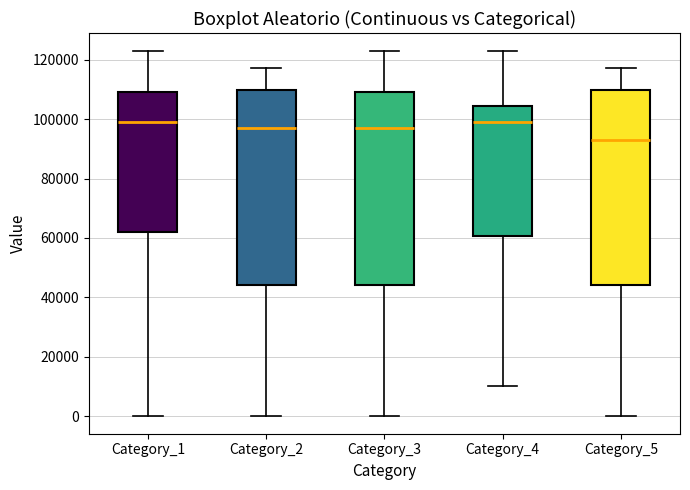

Reading left to right, transcribe this box plot: for each box, give where its median line is, the range the box spans, and where its two whiskers end, as read against the y-axis. The values are not printed on the chart, so give them approximately, as read against the axis.

Category_1: median 100000, box 62000 to 110000, whiskers 0 to 122000
Category_2: median 96000, box 44000 to 110000, whiskers 0 to 118000
Category_3: median 98000, box 44000 to 110000, whiskers 0 to 122000
Category_4: median 98000, box 60000 to 104000, whiskers 10000 to 122000
Category_5: median 94000, box 44000 to 110000, whiskers 0 to 118000